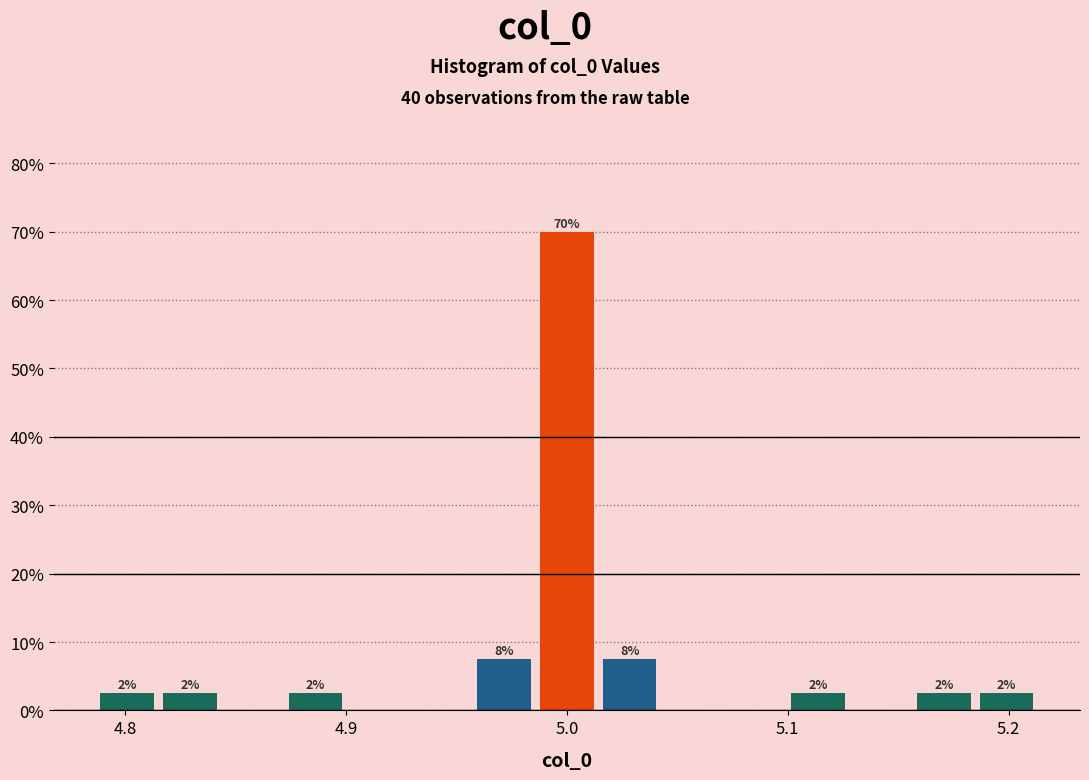

Around what value on the x-axis is the tallest bar? Give the approximate position of its centre, as read against the axis.

5.00